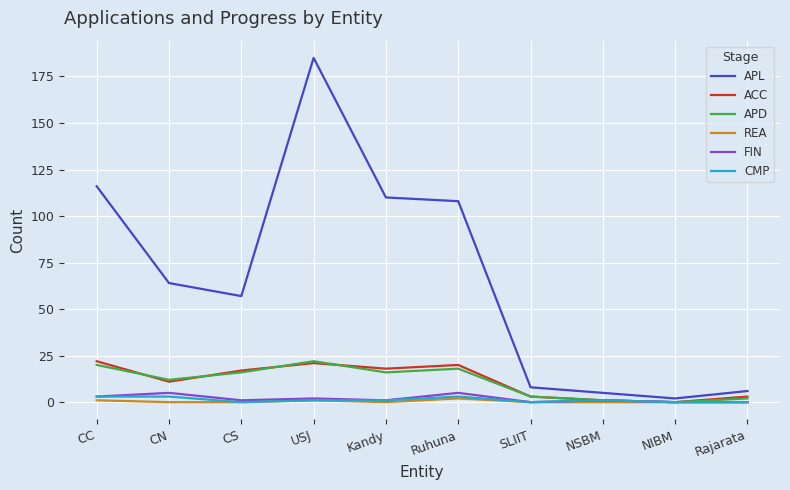

What is the difference between the highest and lowest values at CS?

57